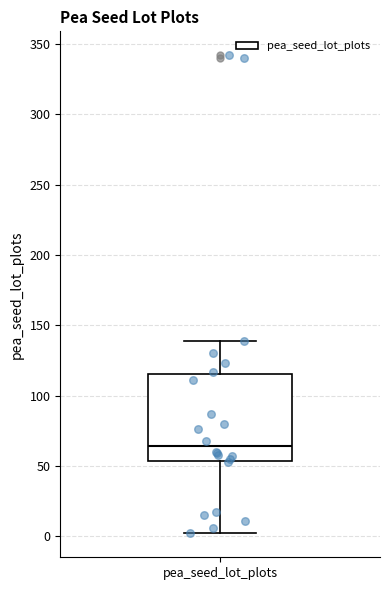

Read this box plot against the y-axis: the position of the median line, the range covered by the box, and the ends of both whiskers. The values are not printed on the chart, so give them approximately, as read against the axis.

median 65, box 55 to 115, whiskers 0 to 140